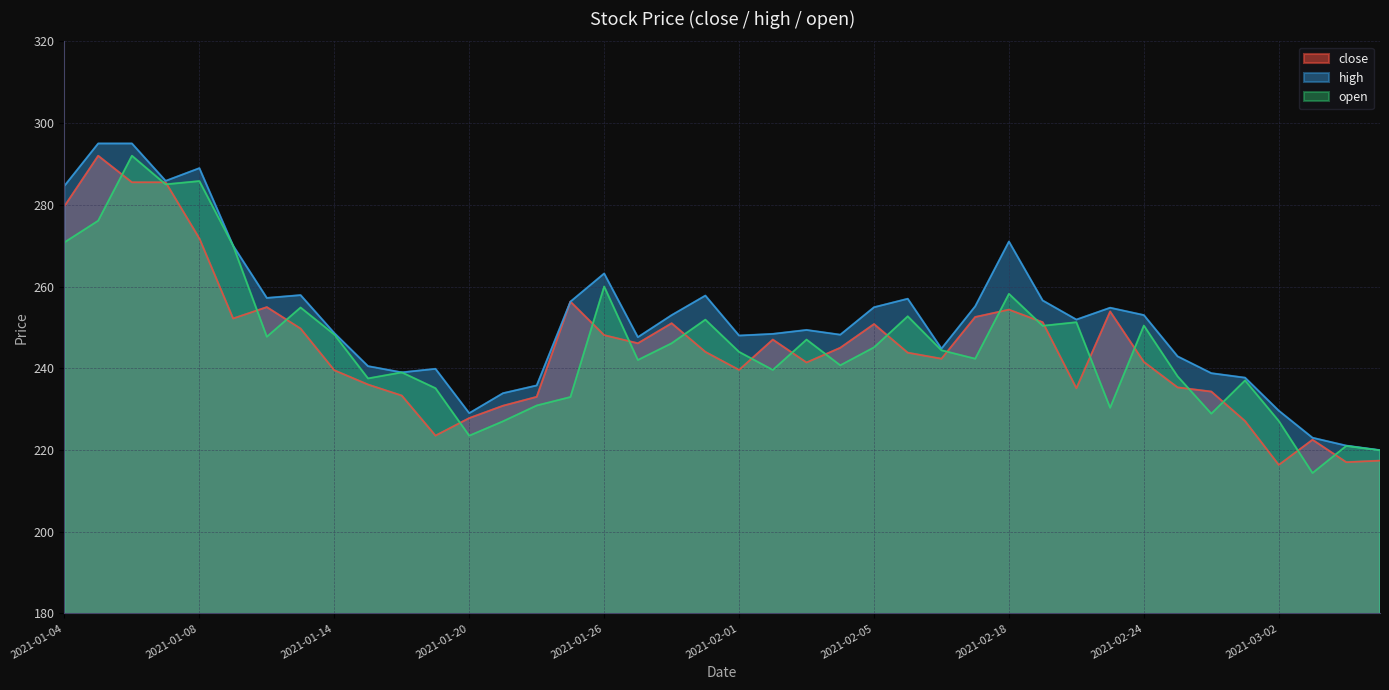

What is the difference between the second highest and minimum values in the close series?

69.2